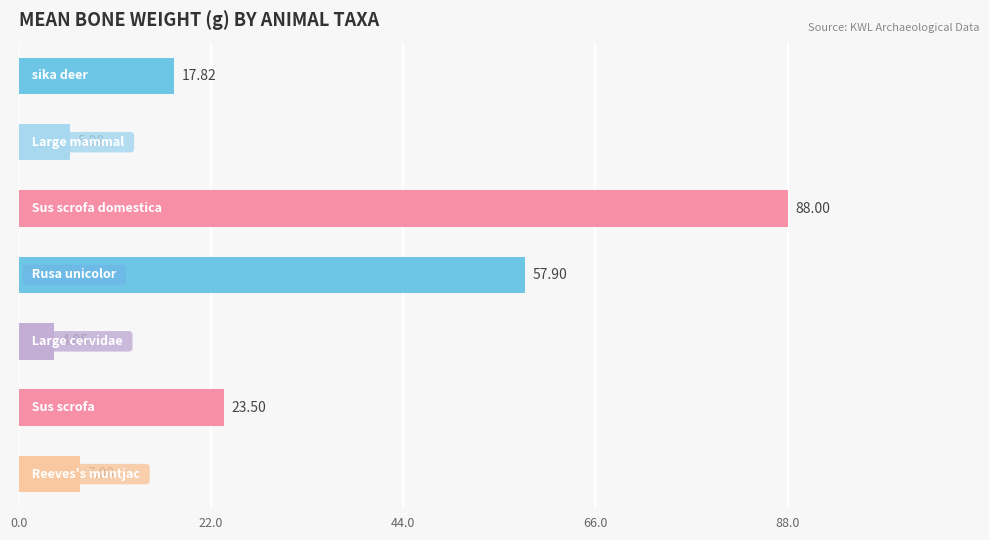

What is the average value?

29.2